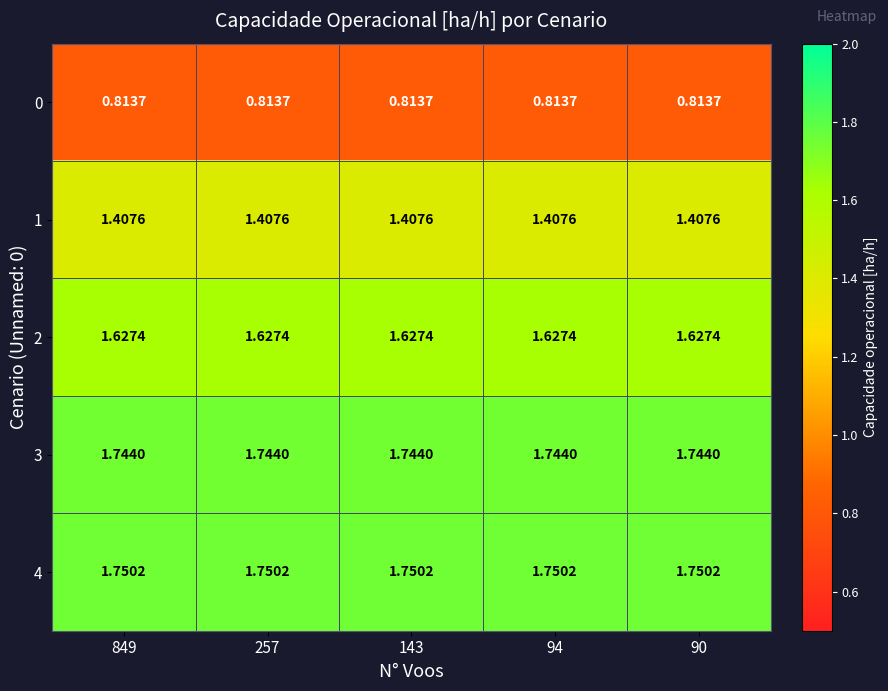

List the series in order of their peak value, lowest first.

0, 1, 2, 3, 4